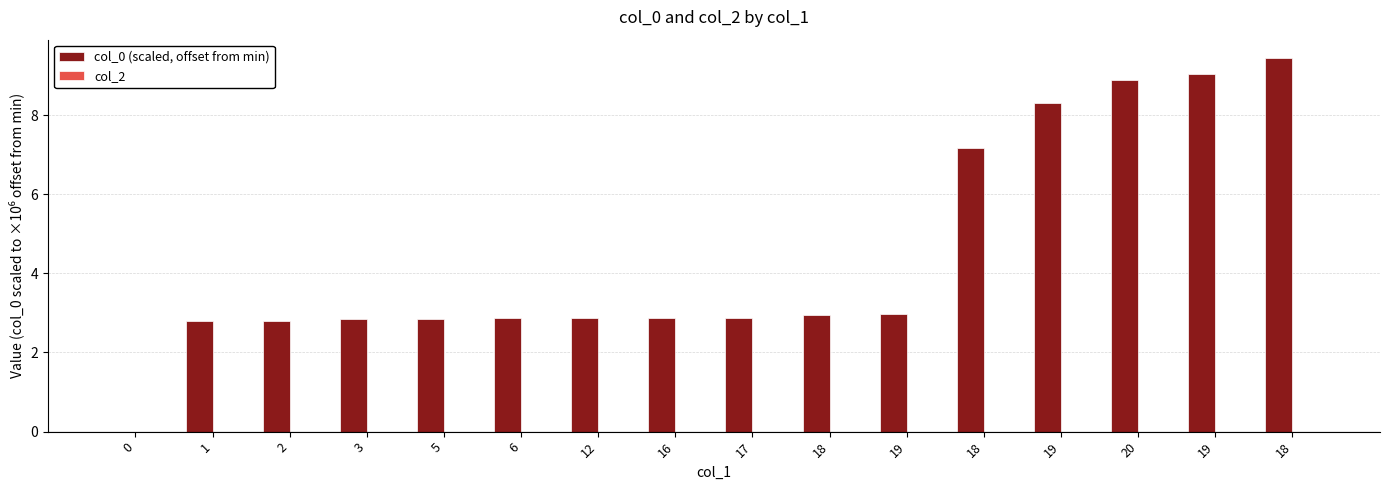

Reading left to right, transcribe all the data shown in this chart.

col_0 (scaled, offset from min): 0=0.0	1=2.8	2=2.8	3=2.8	5=2.8	6=2.9	12=2.9	16=2.9	17=2.9	18=3.0	19=3.0	18=7.2	19=8.3	20=8.9	19=9.0	18=9.4
col_2: 0=0.0	1=0.0	2=0.0	3=0.0	5=0.0	6=0.0	12=0.0	16=0.0	17=0.0	18=0.0	19=0.0	18=0.0	19=0.0	20=0.0	19=0.0	18=0.0